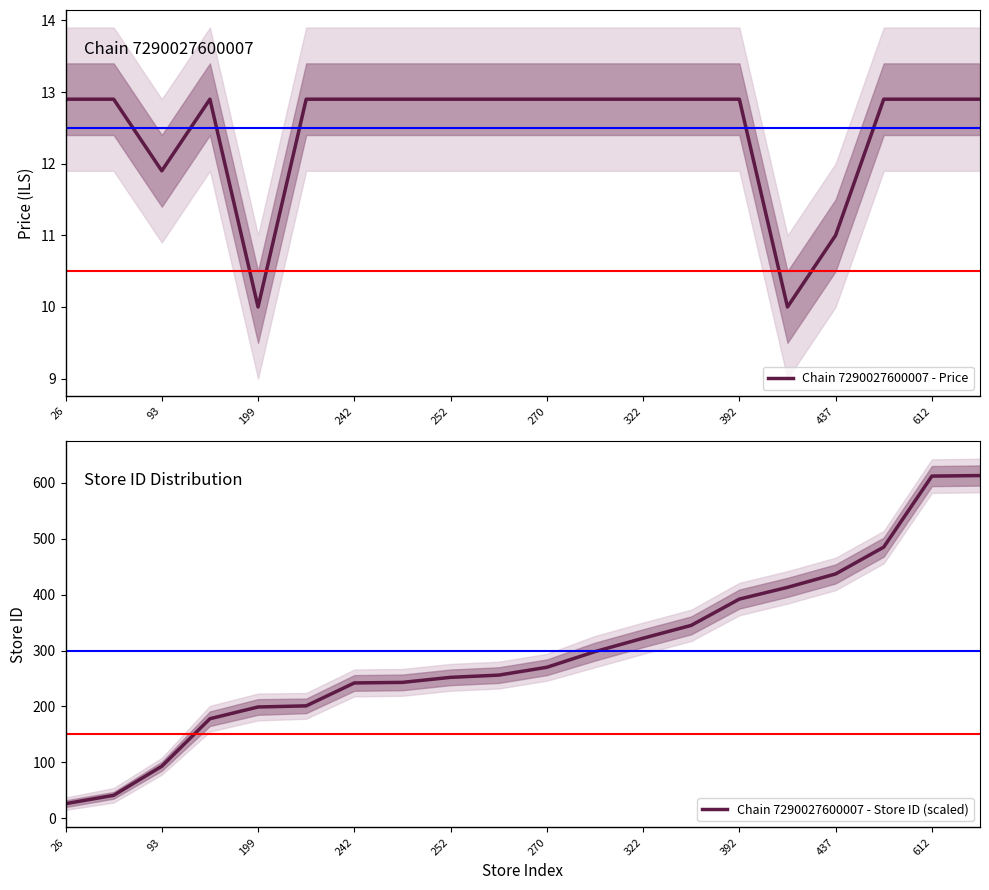

Does the chart have visible grid lines?

No